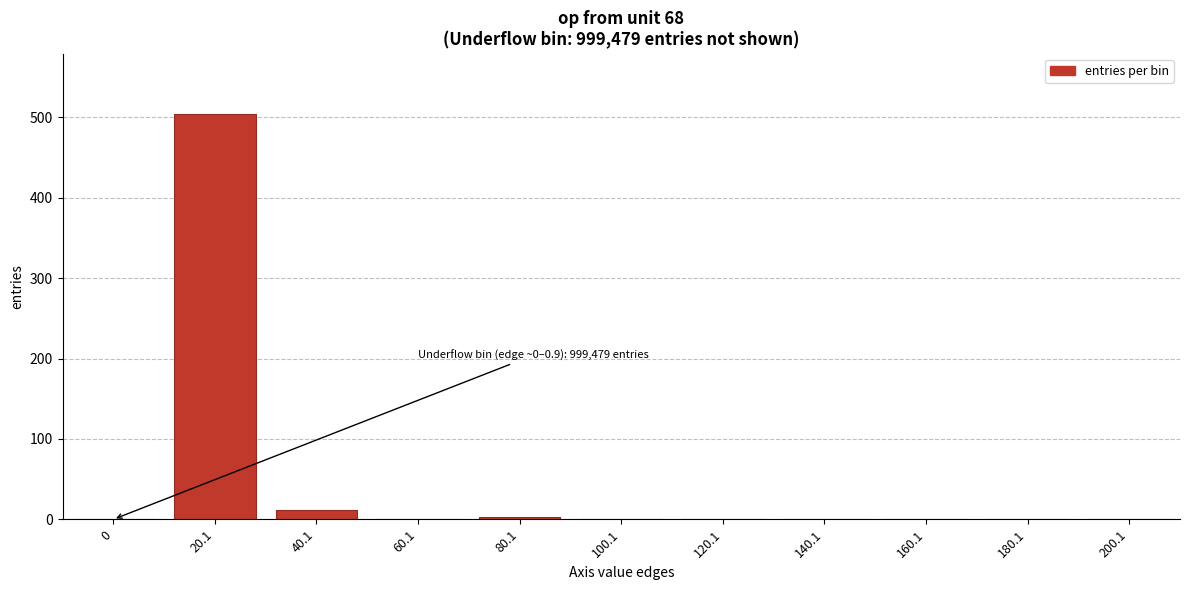

Which category has the highest value across all series?

20.1